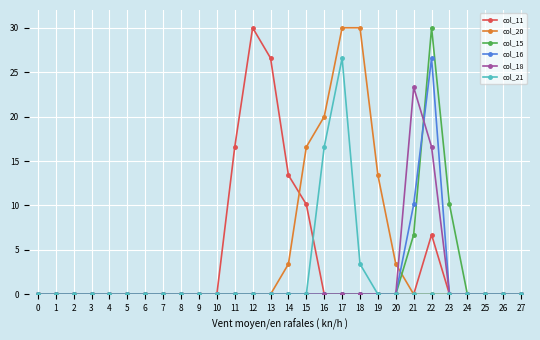

True or false: col_11 has more than 0 points higher than both neighbors.

True